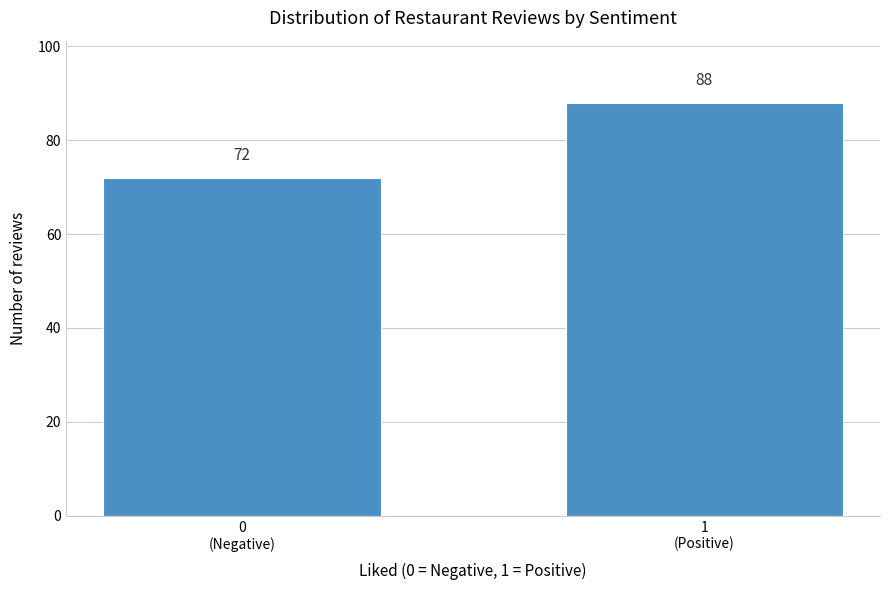

Reading right to left, transcribe all the data shown in this chart.

88	72